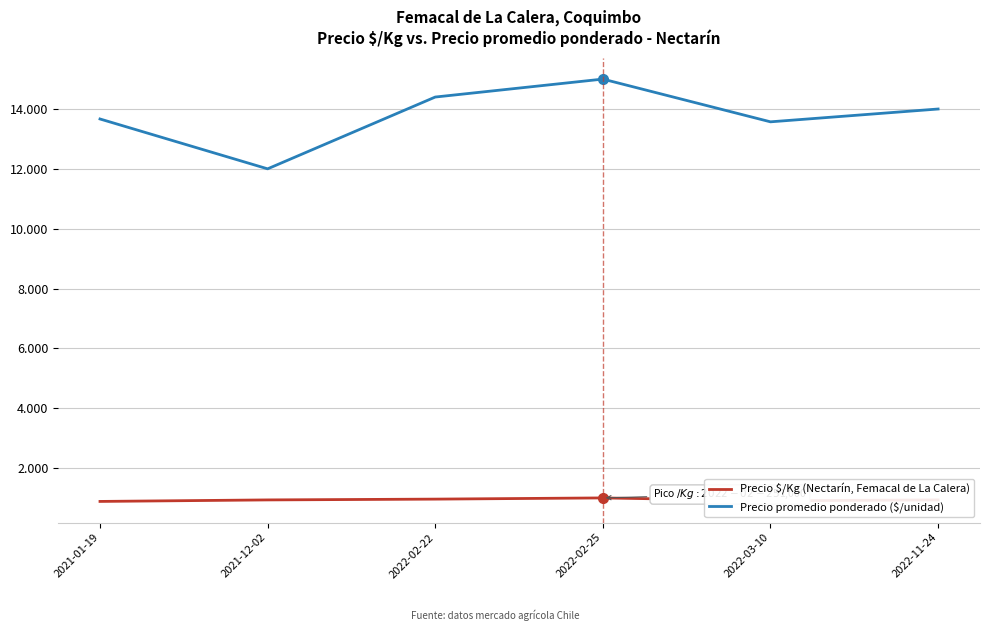

What is the value of the Precio $/Kg (Nectarín, Femacal de La Calera) point at the 1st from the left?

882.7